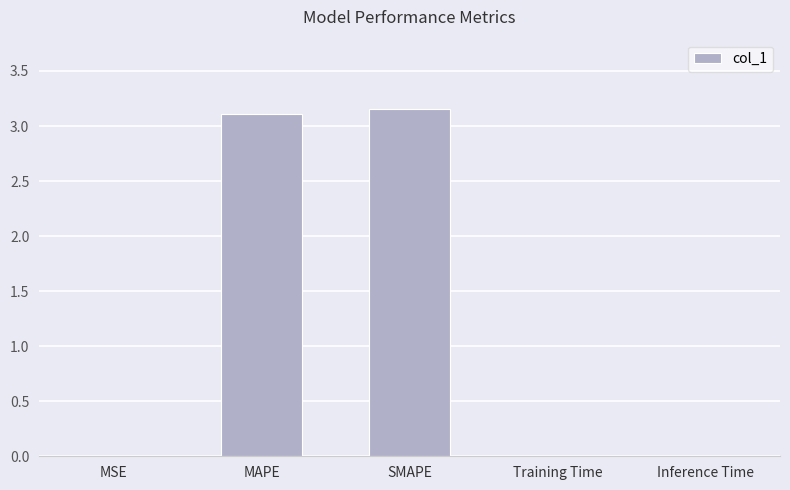

The chart shows a value of 3.1 at MAPE. True or false?

True